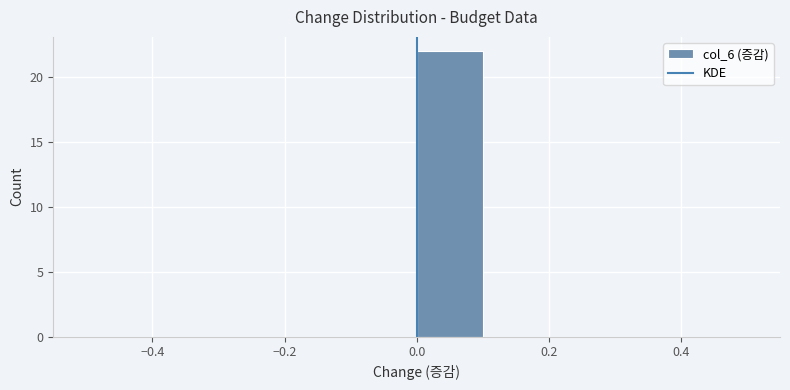

Which range on the x-axis has the tallest bar?

0.0 to 0.1